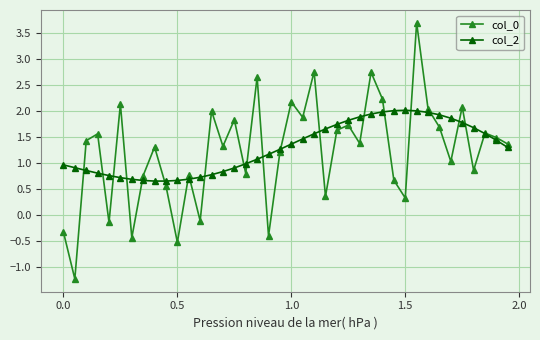

In col_2, how many points are lower than both neighbors (excluding endpoints)?

1